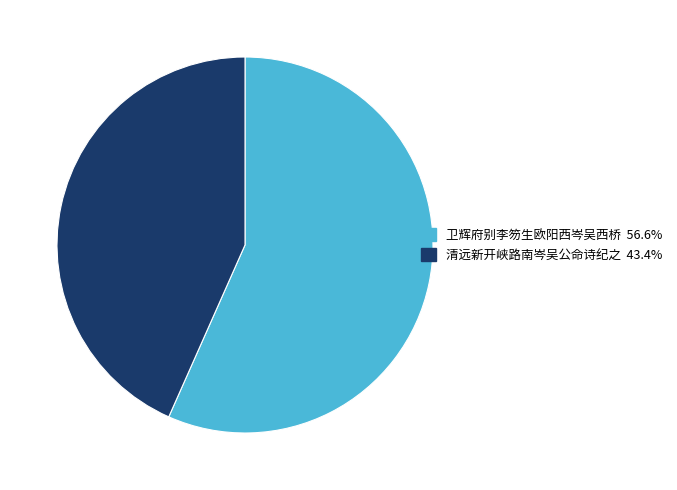

How many segments does this pie chart have?

2